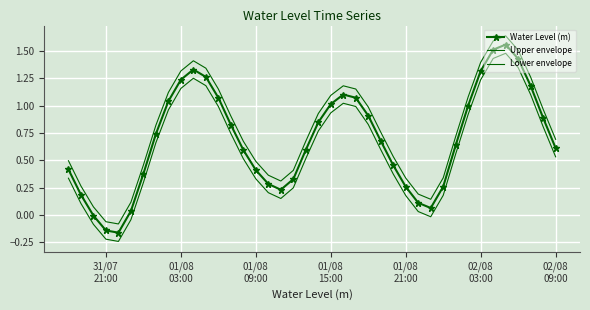

How many values in Lower envelope are above zero?

35